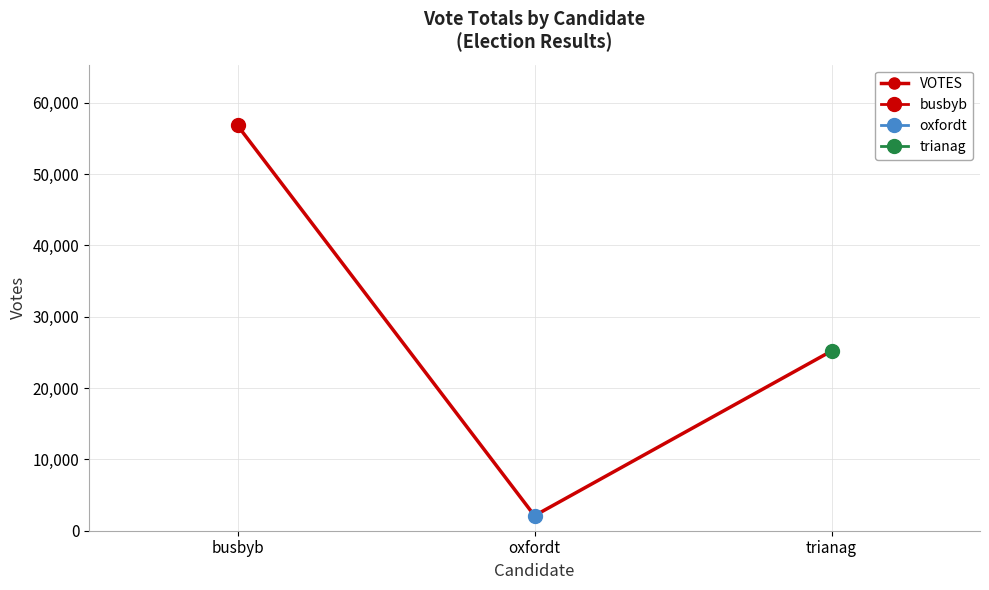

How many categories are shown in the chart?

3